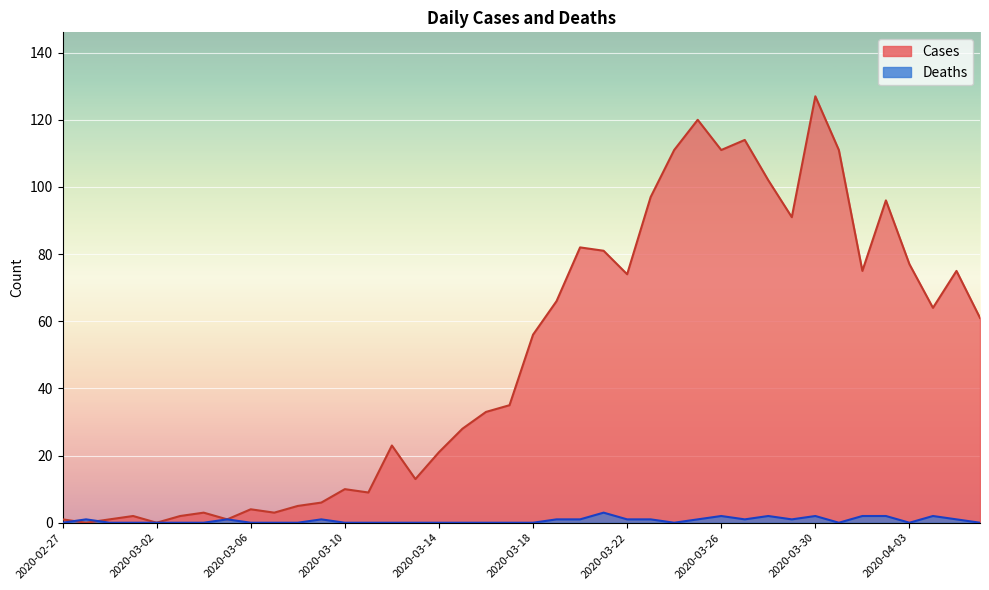

At 2020-03-31, list the series in order from smallest to largest.

Deaths, Cases